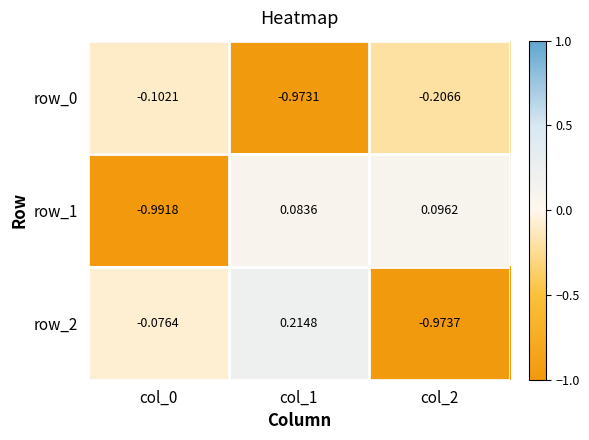

Is the value of row_2 at col_2 greater than the value of row_0 at col_1?

No